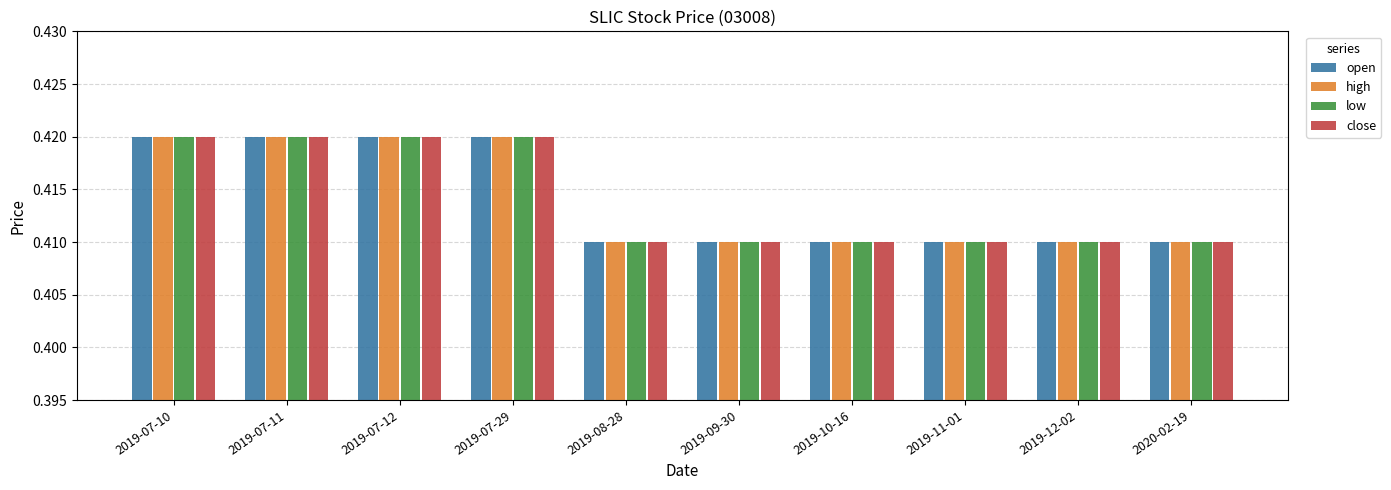

How many bars are there in each group?

4